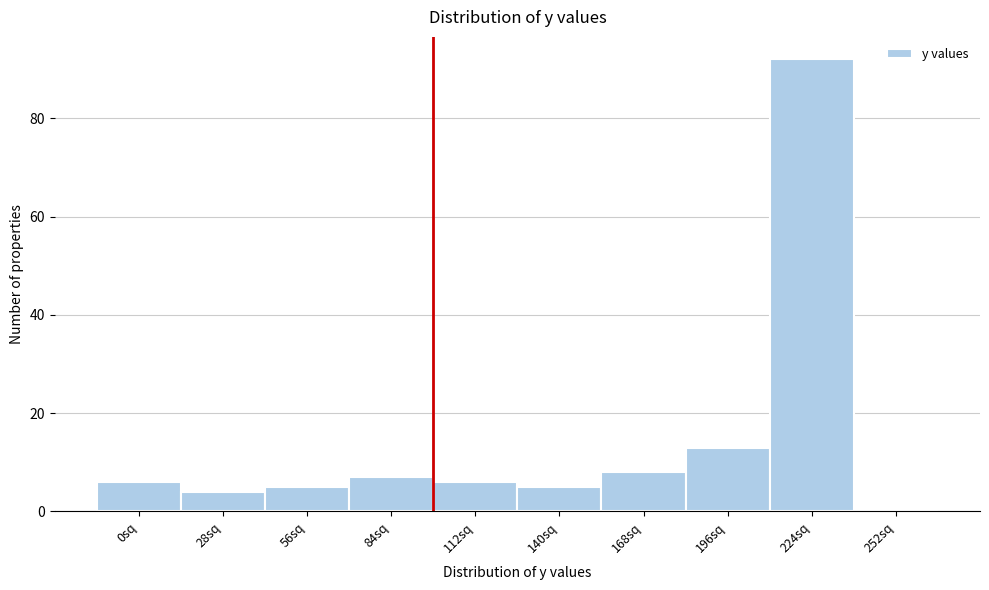

Reading right to left, list all the values displayed in this chart.

252sq=0	224sq=92	196sq=13	168sq=8	140sq=5	112sq=6	84sq=7	56sq=5	28sq=4	0sq=6